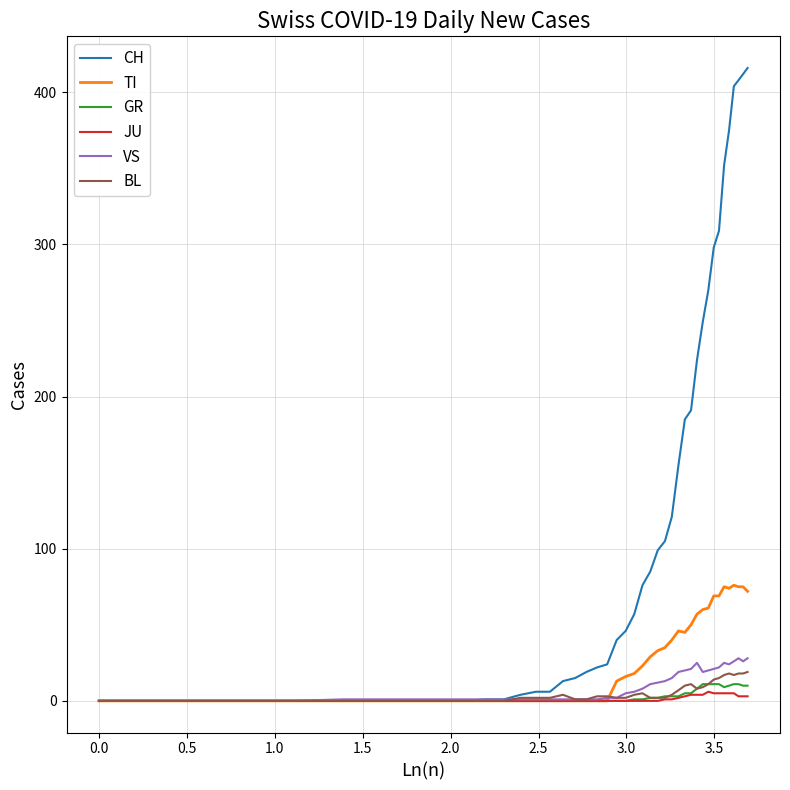

Which series has the widest spread of values?

CH